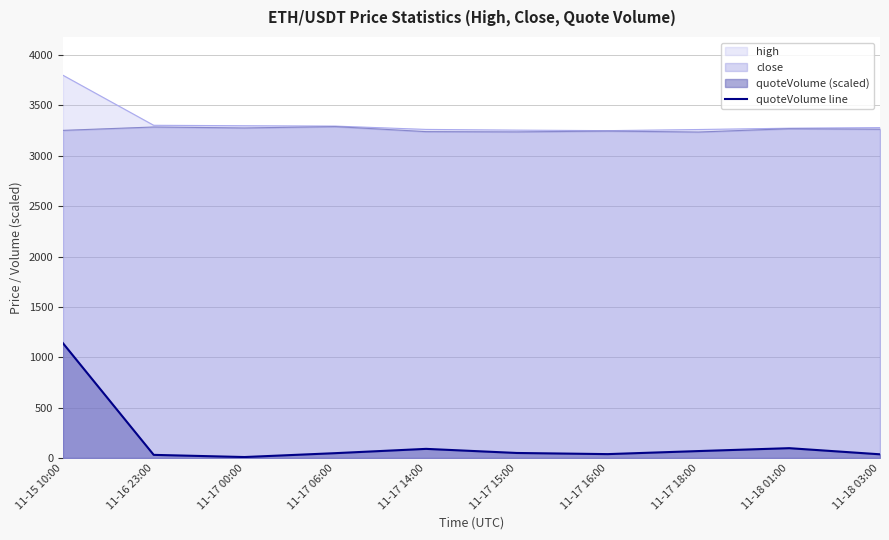

Where does the data first go above 49?

11-15 10:00